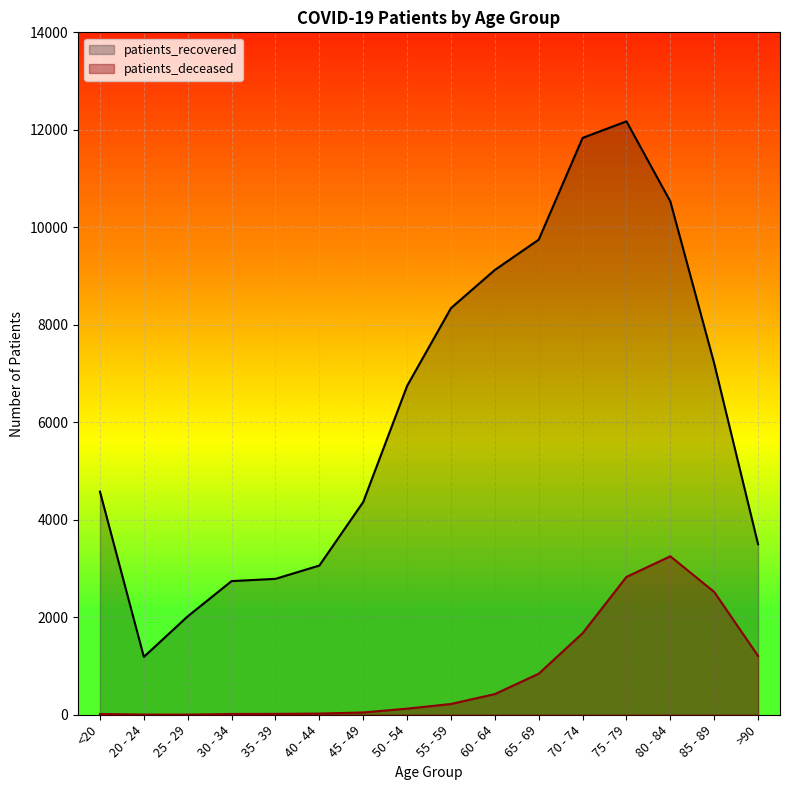

Where is patients_recovered nearest to the value 6680?

50 - 54